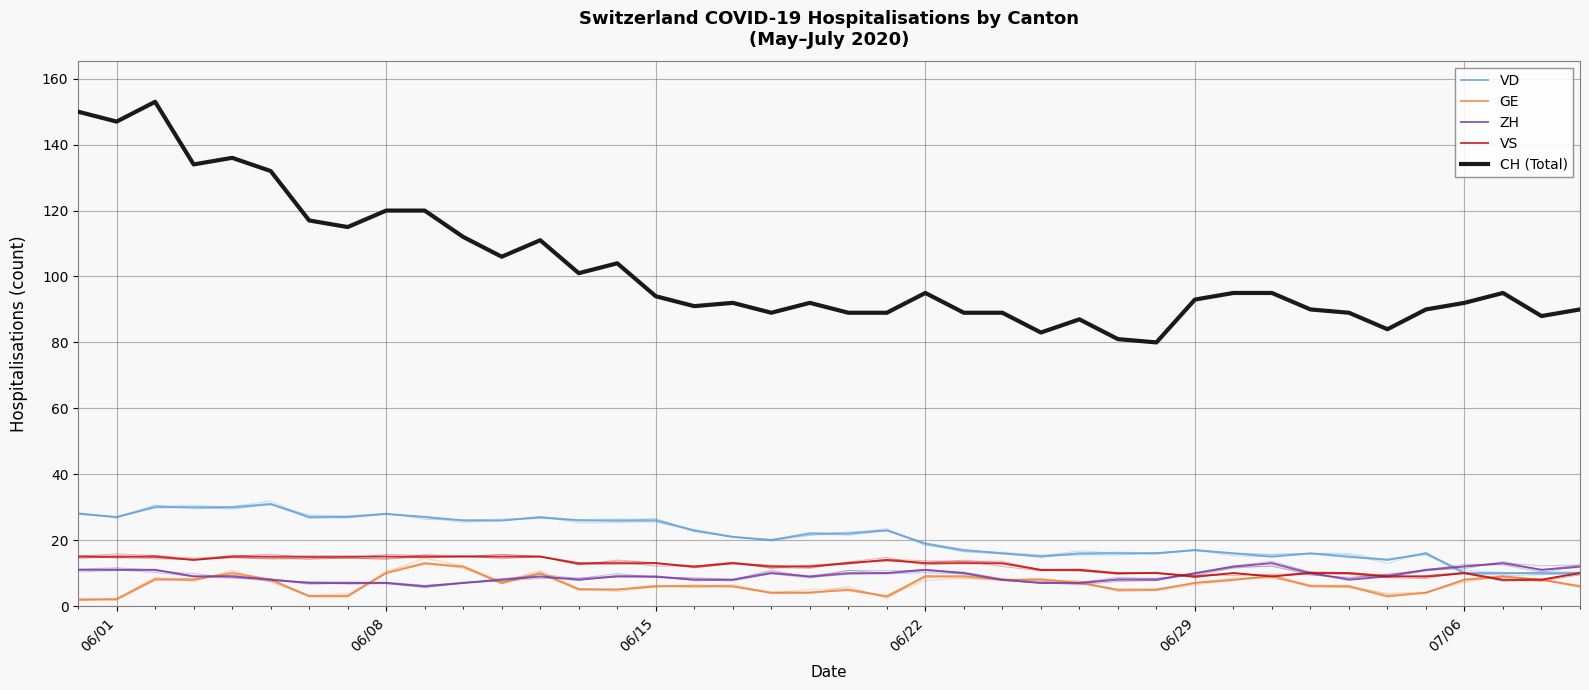

What is the sum of all CH (Total) values?

4099